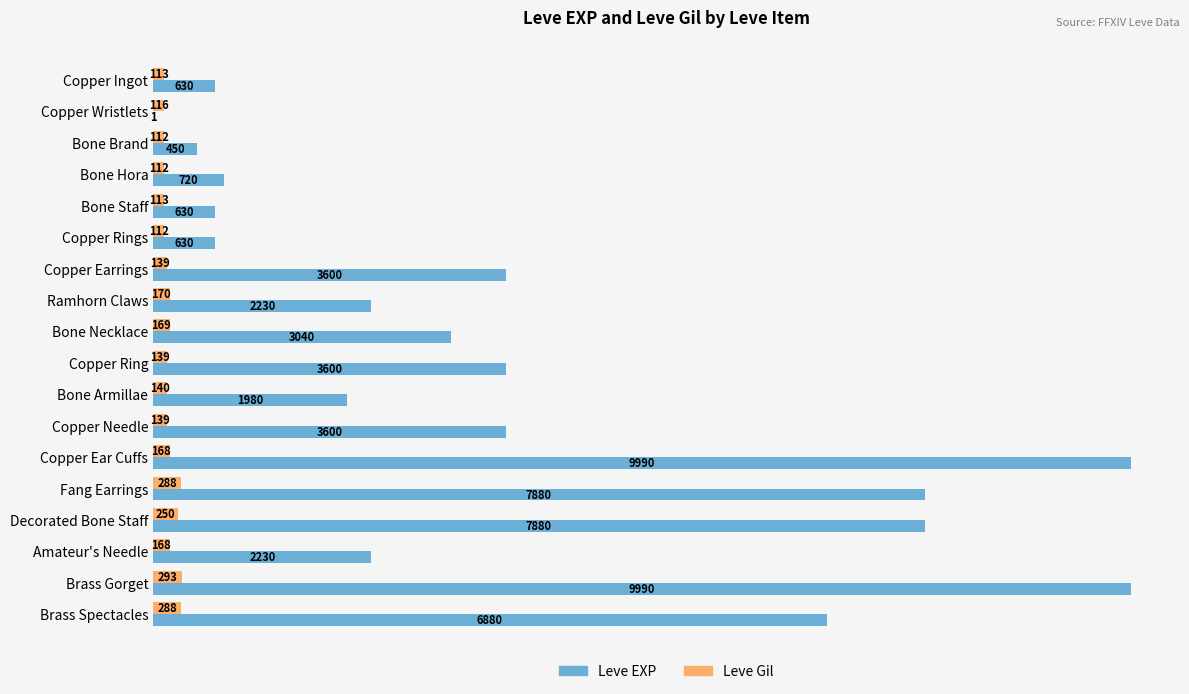

Which series has the largest total across all categories?

Leve EXP